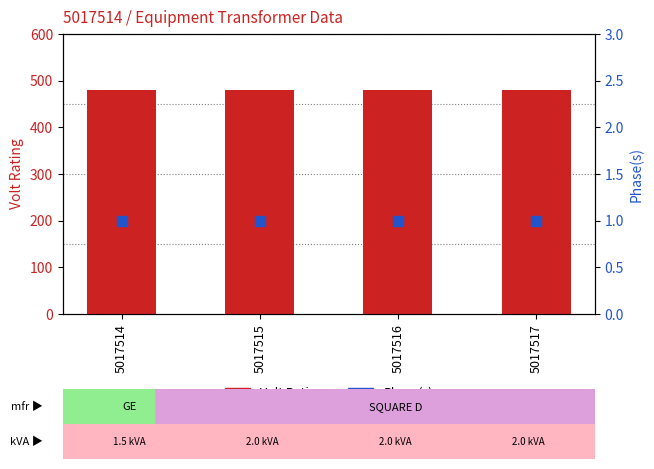

Which series has the largest total across all categories?

Volt Rating